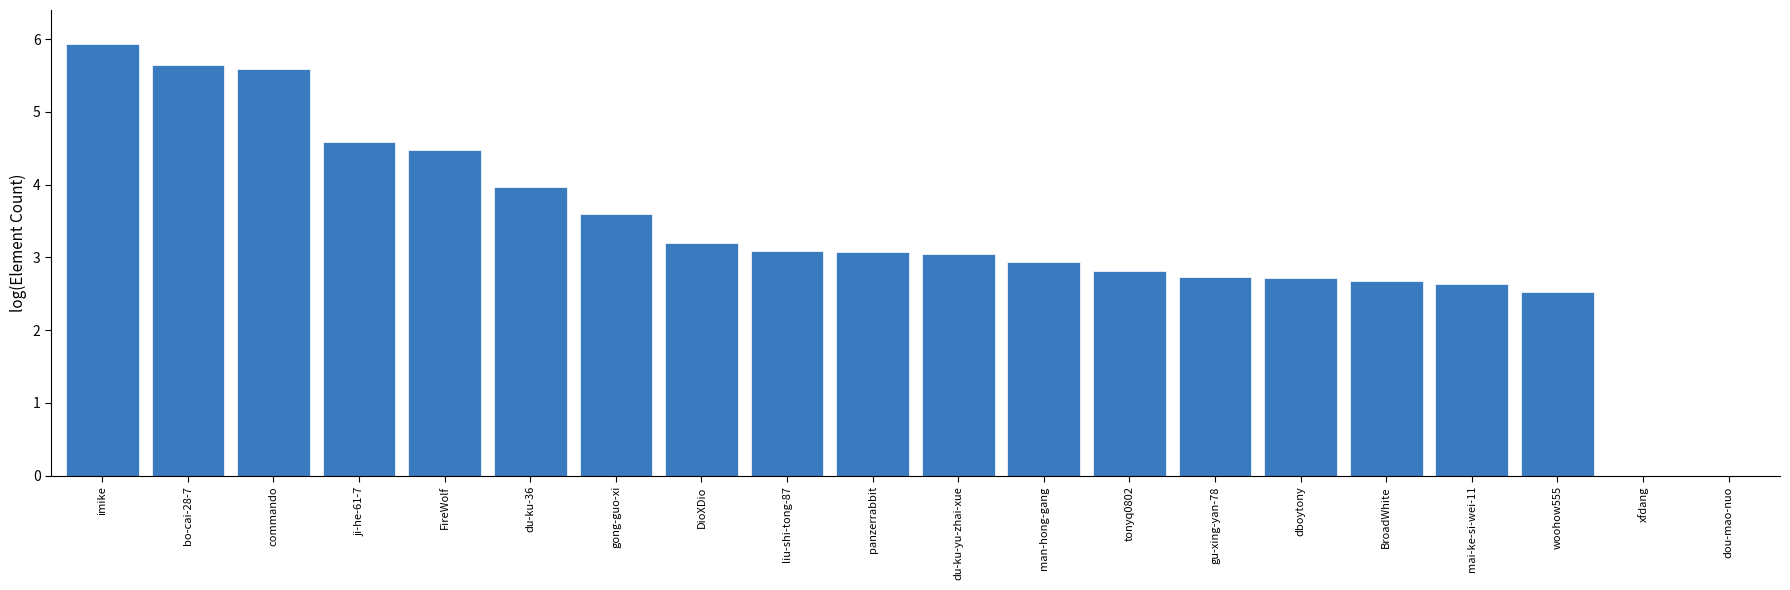

Is it true that the value at imike is 1.2?

False